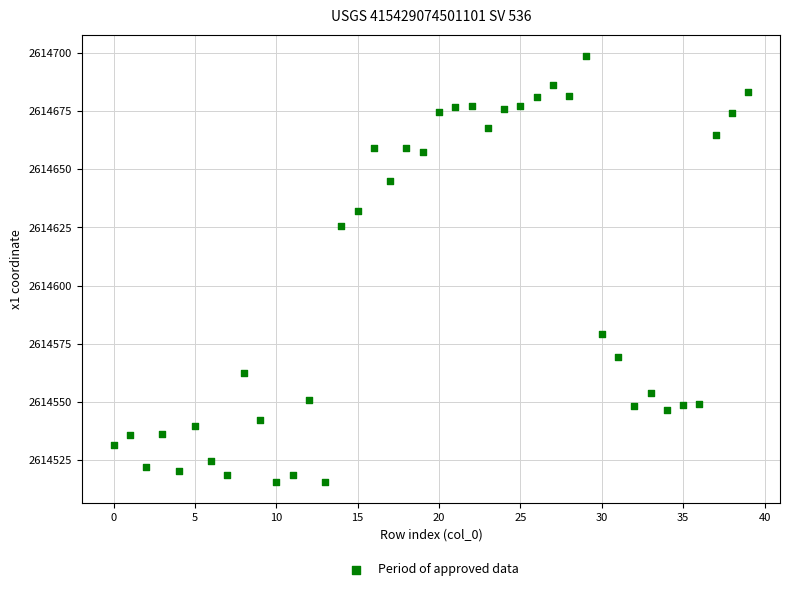

What Y value in the scatter plot is closest to 2614607?

2614625.6